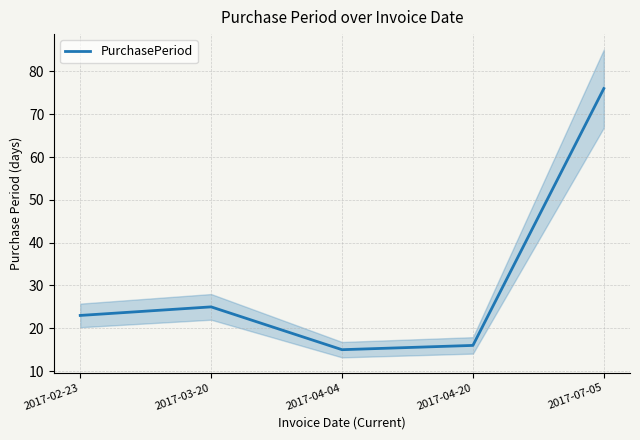

How many interior local valleys (lower than both neighbors) does the data have?

1